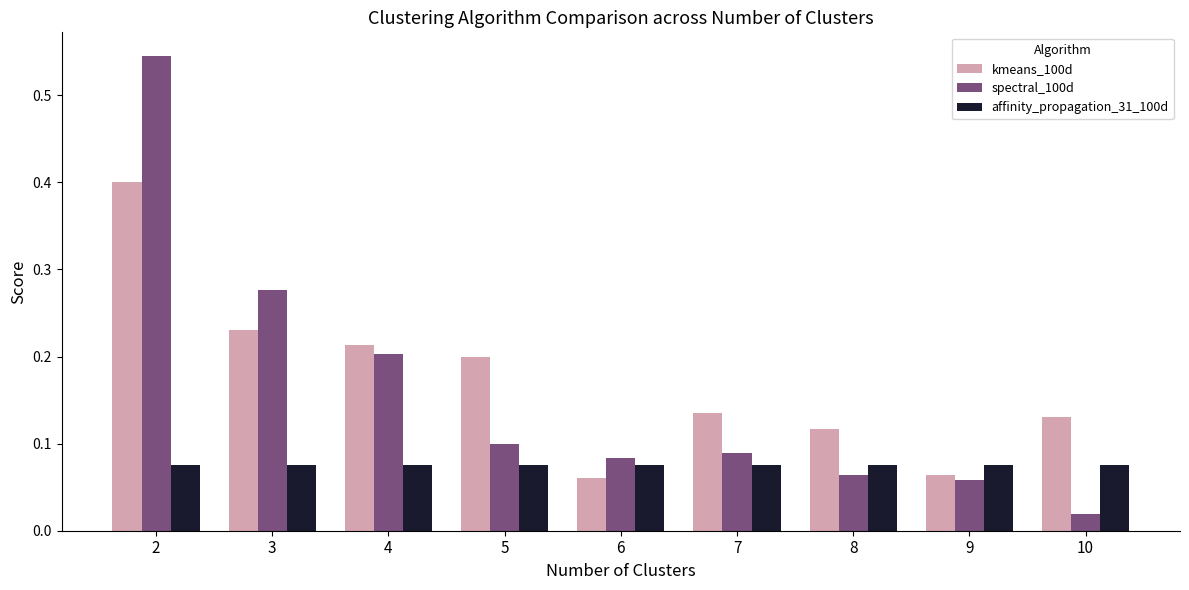

What is the sum of all affinity_propagation_31_100d values?

0.7